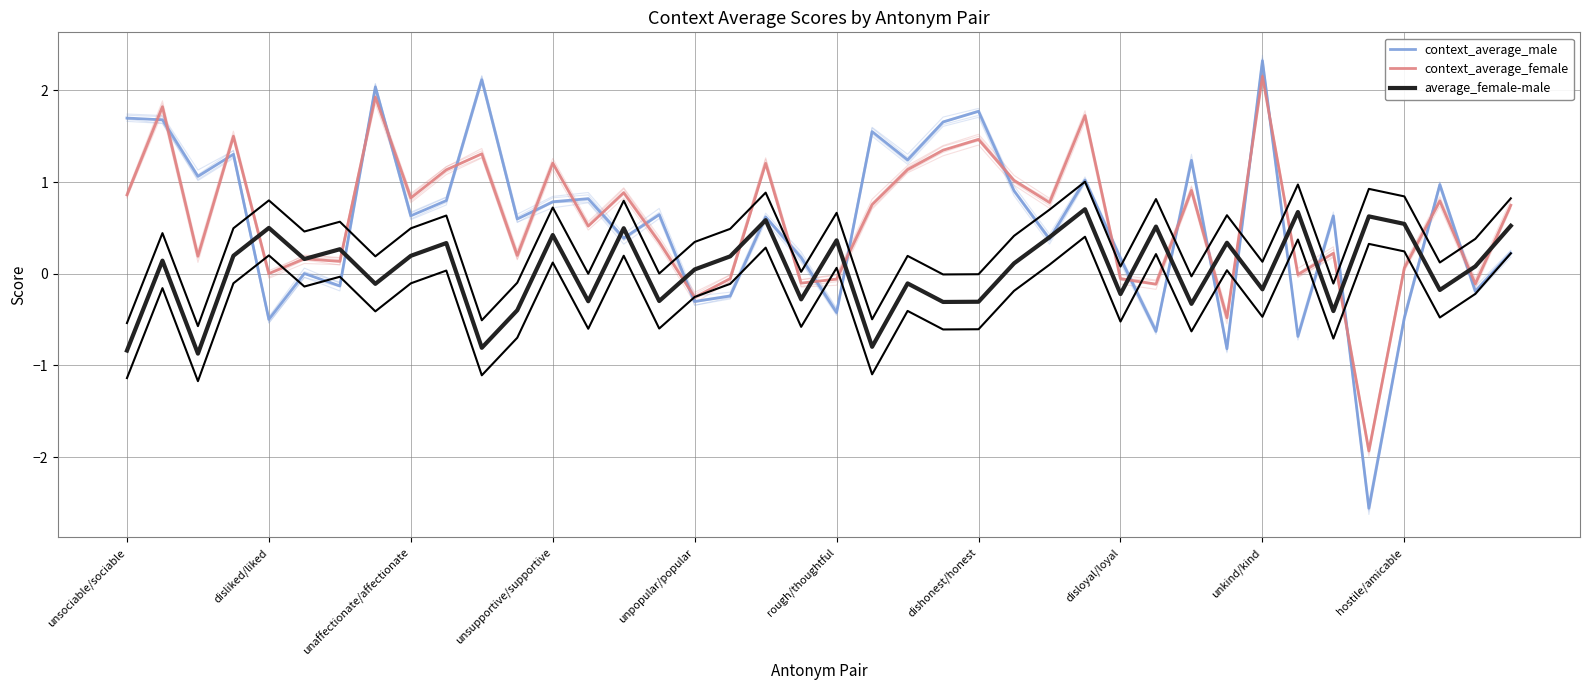

Is the value of average_female-male at 38 greater than the value of context_average_male at hostile/amicable?

No